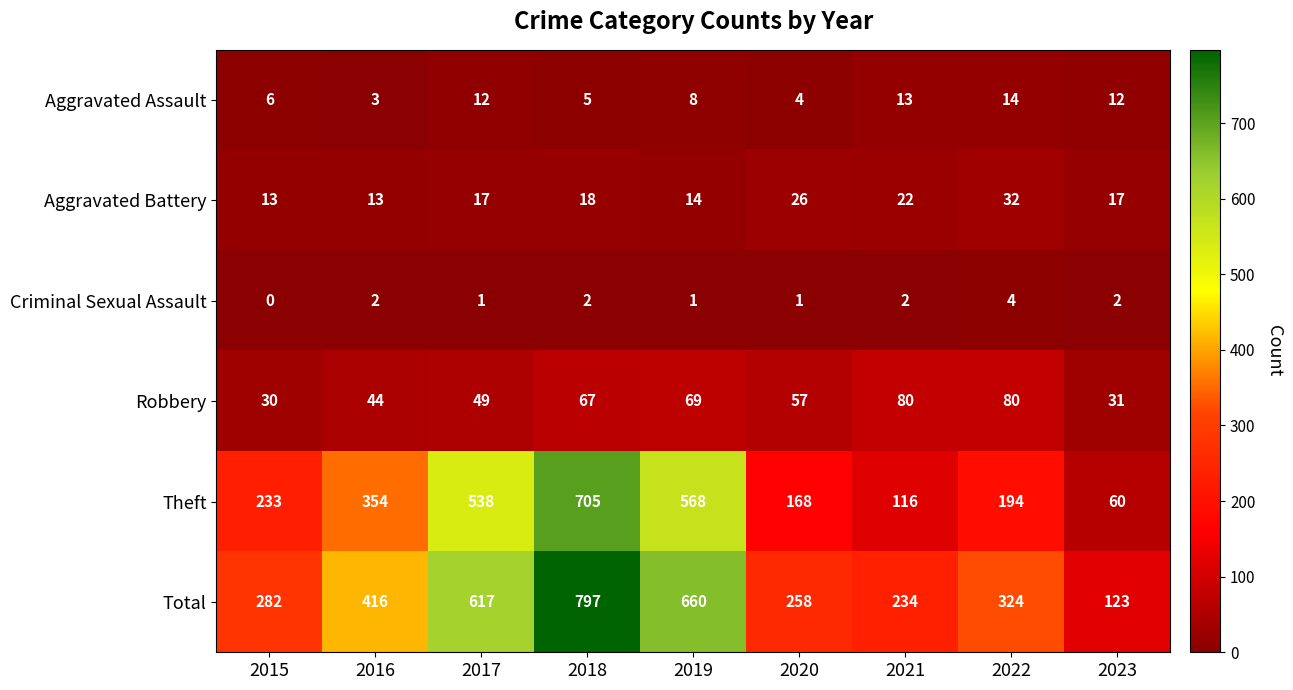

Is it true that Aggravated Assault equals 6 at 2015?

True